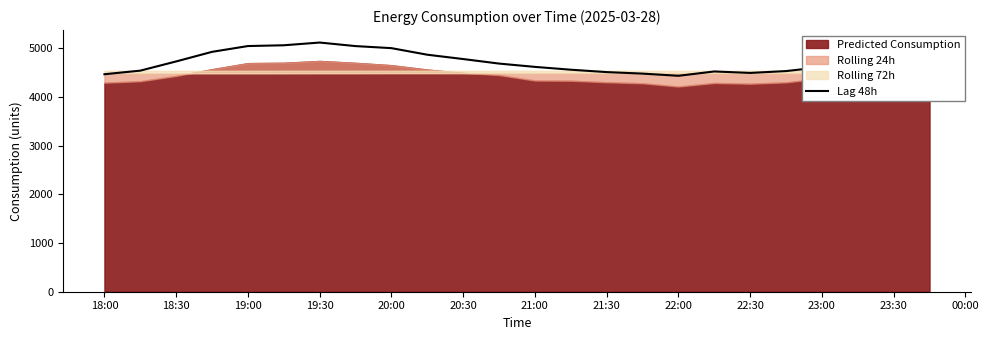

What is the maximum value for Lag 48h?

5118